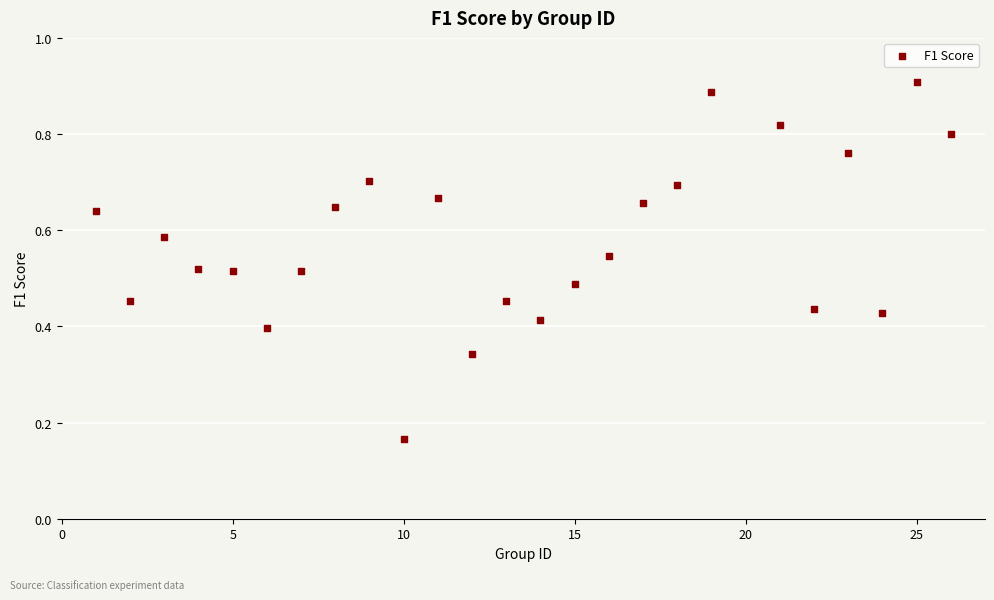

What is the range of X values (max minus min)?

25.0